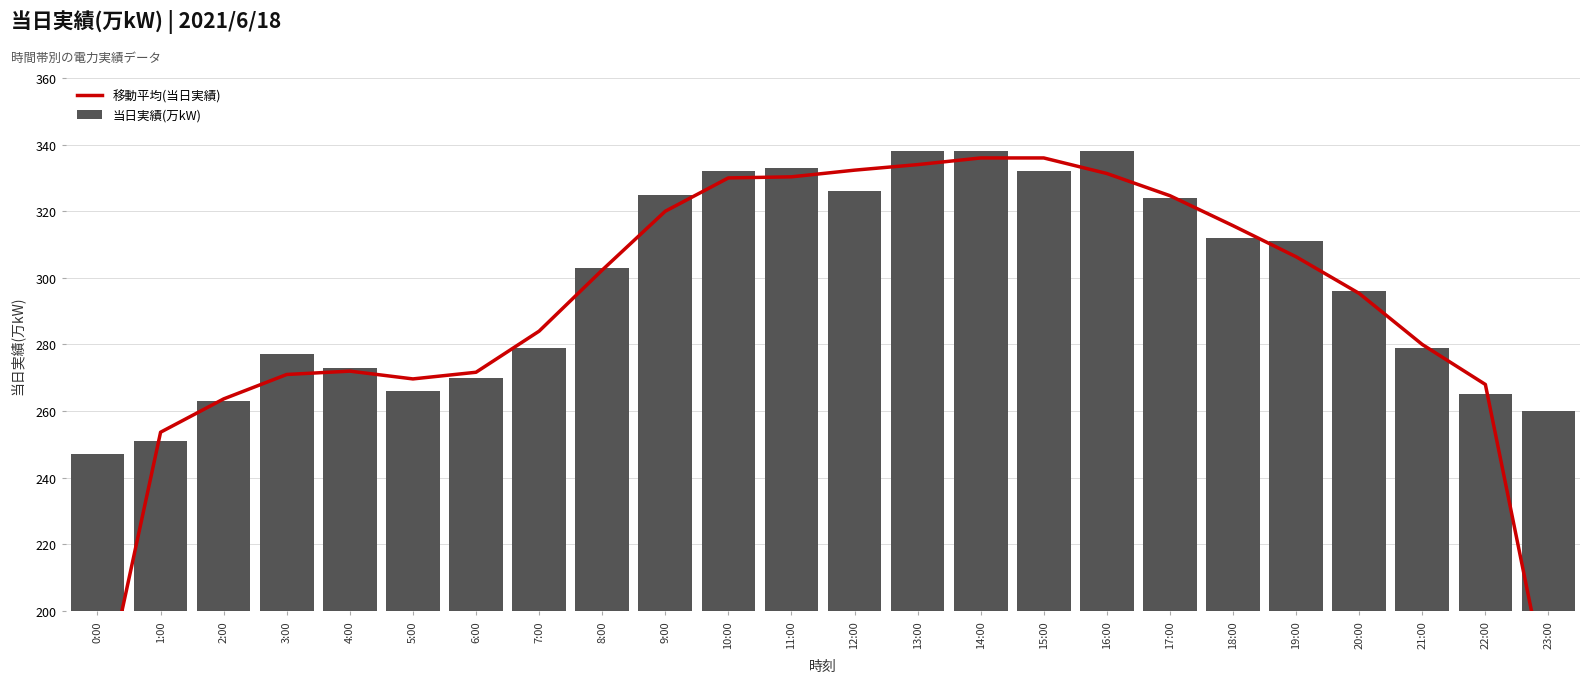

The 当日実績(万kW) series shows 332 at 15:00. True or false?

True